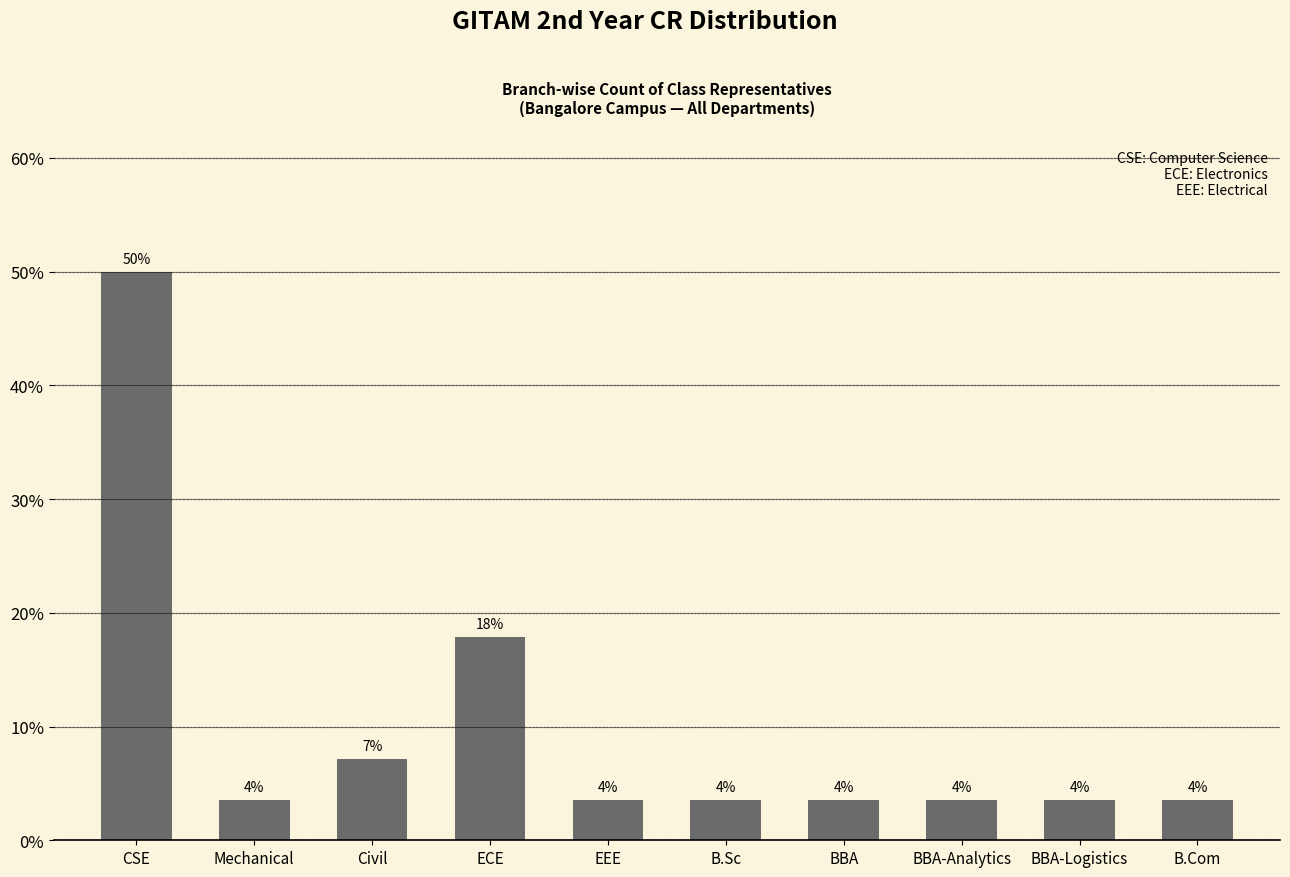

Are the bars horizontal?

No